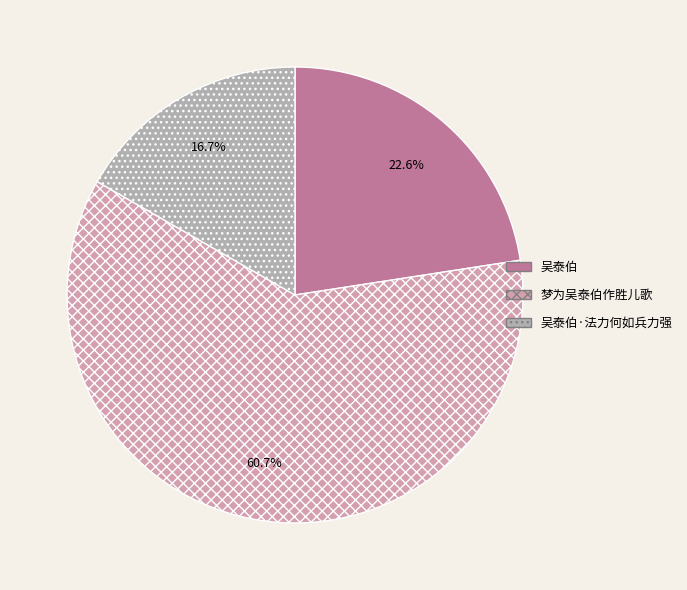

Count the number of slices in the pie.

3